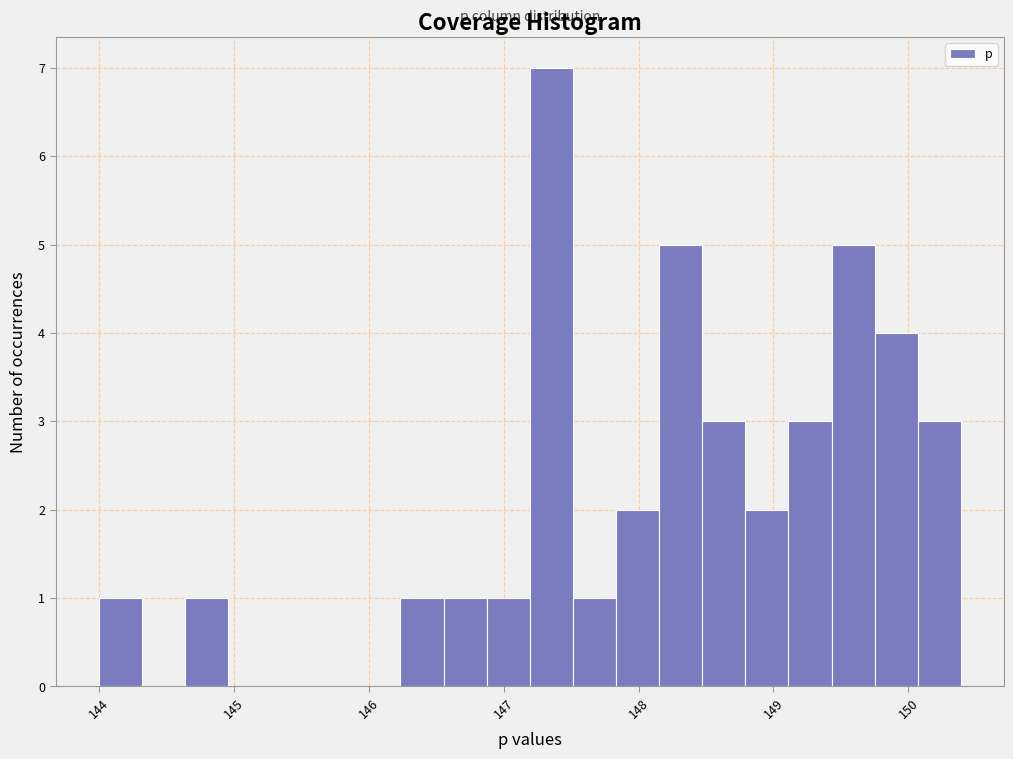

Around what value on the x-axis is the tallest bar? Give the approximate position of its centre, as read against the axis.

147.4